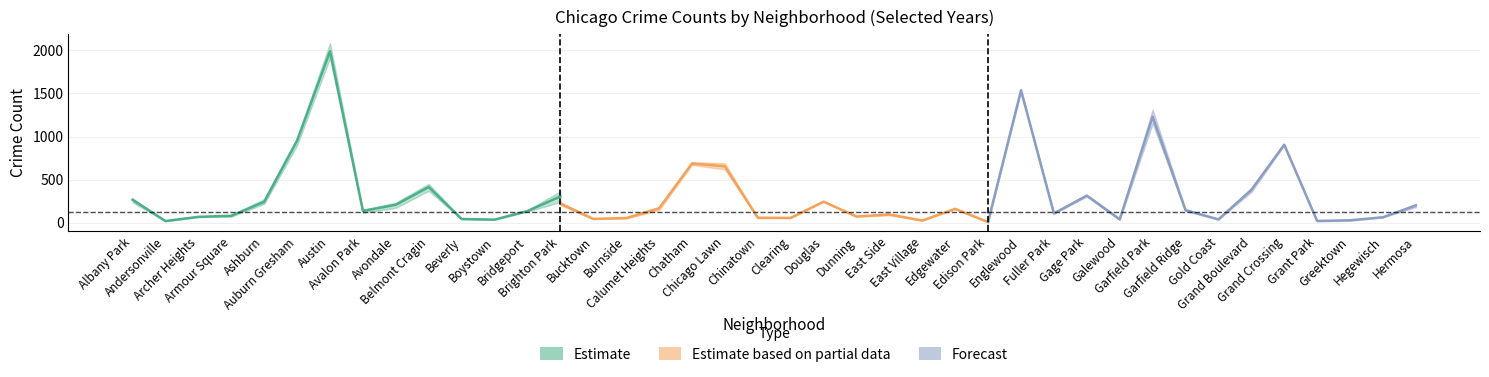

Reading left to right, what are all the values shown in this chart?

2023: Albany Park=232	Andersonville=11	Archer Heights=132	Armour Square=87	Ashburn=228	Auburn Gresham=824	Austin=1848	Avalon Park=144	Avondale=208	Belmont Cragin=536	Beverly=56	Boystown=35	Bridgeport=153	Brighton Park=359	Bucktown=112	Burnside=39	Calumet Heights=236	Chatham=856	Chicago Lawn=633	Chinatown=84	Clearing=68	Douglas=262	Dunning=101	East Side=151	East Village=57	Edgewater=180	Edison Park=10	Englewood=1552	Fuller Park=102	Gage Park=304	Galewood=48	Garfield Park=1312	Garfield Ridge=135	Gold Coast=35	Grand Boulevard=404	Grand Crossing=898	Grant Park=16	Greektown=22	Hegewisch=64	Hermosa=219
2017: Albany Park=235	Andersonville=17	Archer Heights=69	Armour Square=87	Ashburn=233	Auburn Gresham=978	Austin=1972	Avalon Park=142	Avondale=218	Belmont Cragin=420	Beverly=46	Boystown=33	Bridgeport=128	Brighton Park=309	Bucktown=85	Burnside=50	Calumet Heights=162	Chatham=711	Chicago Lawn=695	Chinatown=63	Clearing=49	Douglas=285	Dunning=72	East Side=108	East Village=46	Edgewater=166	Edison Park=12	Englewood=1726	Fuller Park=110	Gage Park=301	Galewood=58	Garfield Park=1401	Garfield Ridge=119	Gold Coast=31	Grand Boulevard=392	Grand Crossing=936	Grant Park=30	Greektown=20	Hegewisch=43	Hermosa=134
2016: Albany Park=282	Andersonville=20	Archer Heights=65	Armour Square=83	Ashburn=276	Auburn Gresham=983	Austin=2086	Avalon Park=151	Avondale=172	Belmont Cragin=451	Beverly=40	Boystown=39	Bridgeport=147	Brighton Park=363	Bucktown=55	Burnside=49	Calumet Heights=157	Chatham=686	Chicago Lawn=690	Chinatown=84	Clearing=55	Douglas=308	Dunning=119	East Side=97	East Village=32	Edgewater=162	Edison Park=12	Englewood=1948	Fuller Park=118	Gage Park=305	Galewood=42	Garfield Park=1448	Garfield Ridge=126	Gold Coast=33	Grand Boulevard=384	Grand Crossing=908	Grant Park=26	Greektown=11	Hegewisch=42	Hermosa=124
2018: Albany Park=281	Andersonville=19	Archer Heights=69	Armour Square=69	Ashburn=218	Auburn Gresham=898	Austin=1912	Avalon Park=115	Avondale=233	Belmont Cragin=370	Beverly=41	Boystown=34	Bridgeport=129	Brighton Park=240	Bucktown=47	Burnside=60	Calumet Heights=145	Chatham=670	Chicago Lawn=691	Chinatown=52	Clearing=55	Douglas=246	Dunning=74	East Side=105	East Village=26	Edgewater=164	Edison Park=9	Englewood=1672	Fuller Park=87	Gage Park=205	Galewood=42	Garfield Park=1510	Garfield Ridge=94	Gold Coast=43	Grand Boulevard=388	Grand Crossing=794	Grant Park=15	Greektown=24	Hegewisch=49	Hermosa=118
2020: Albany Park=246	Andersonville=8	Archer Heights=78	Armour Square=70	Ashburn=193	Auburn Gresham=708	Austin=1959	Avalon Park=113	Avondale=188	Belmont Cragin=364	Beverly=62	Boystown=14	Bridgeport=124	Brighton Park=203	Bucktown=41	Burnside=47	Calumet Heights=185	Chatham=703	Chicago Lawn=618	Chinatown=63	Clearing=56	Douglas=242	Dunning=69	East Side=85	East Village=24	Edgewater=157	Edison Park=5	Englewood=1801	Fuller Park=112	Gage Park=213	Galewood=43	Garfield Park=1427	Garfield Ridge=109	Gold Coast=28	Grand Boulevard=313	Grand Crossing=828	Grant Park=7	Greektown=11	Hegewisch=46	Hermosa=114
2024: Albany Park=241	Andersonville=7	Archer Heights=100	Armour Square=74	Ashburn=198	Auburn Gresham=816	Austin=1798	Avalon Park=130	Avondale=166	Belmont Cragin=482	Beverly=50	Boystown=38	Bridgeport=130	Brighton Park=276	Bucktown=68	Burnside=51	Calumet Heights=184	Chatham=794	Chicago Lawn=674	Chinatown=92	Clearing=85	Douglas=271	Dunning=88	East Side=132	East Village=35	Edgewater=261	Edison Park=11	Englewood=1521	Fuller Park=113	Gage Park=324	Galewood=30	Garfield Park=1150	Garfield Ridge=156	Gold Coast=41	Grand Boulevard=356	Grand Crossing=912	Grant Park=24	Greektown=33	Hegewisch=62	Hermosa=181